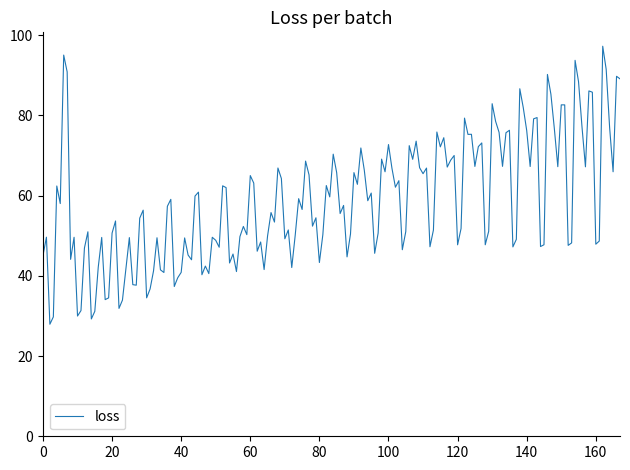

What is the minimum value shown in the chart?

27.9